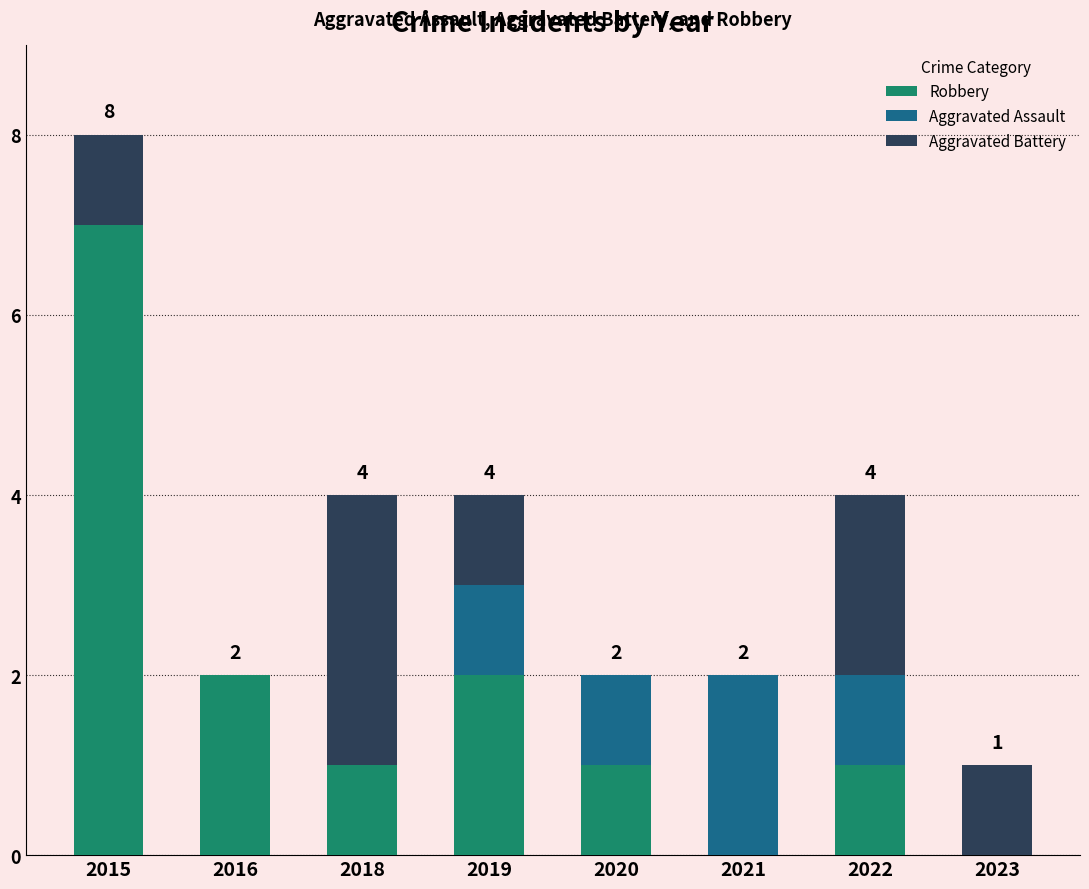

What is the total value across all series at 2022?

4